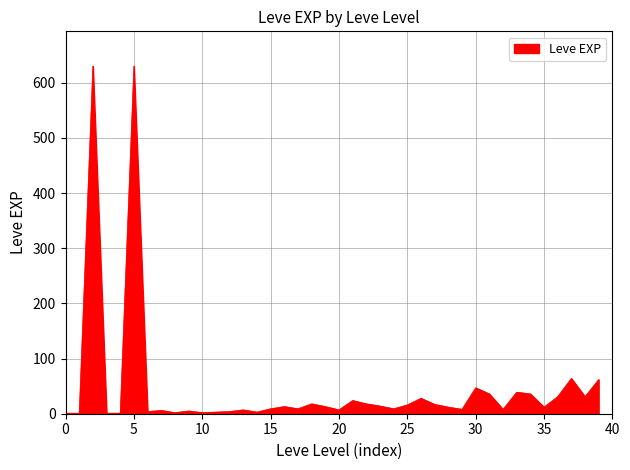

What is the greatest value displayed?

630